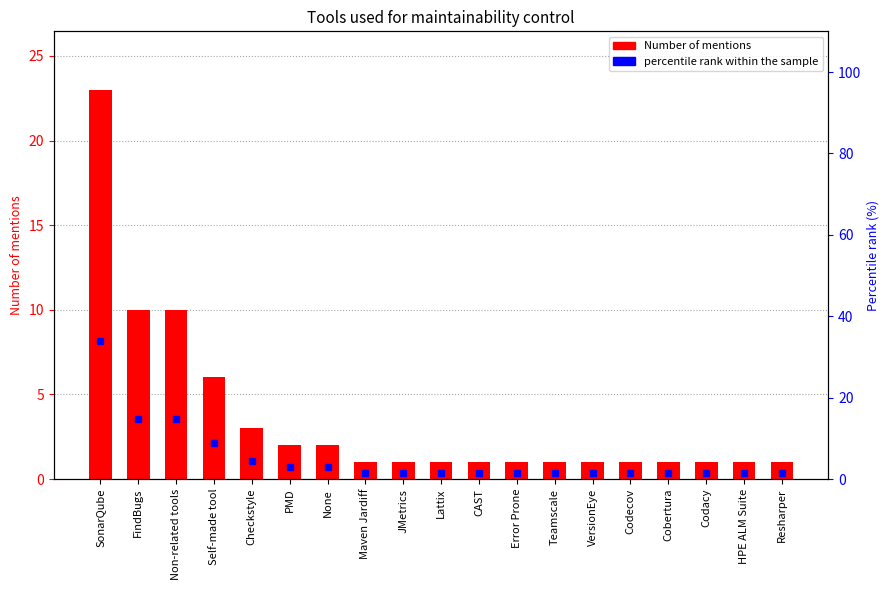

Which series has the widest spread of values?

percentile rank within the sample